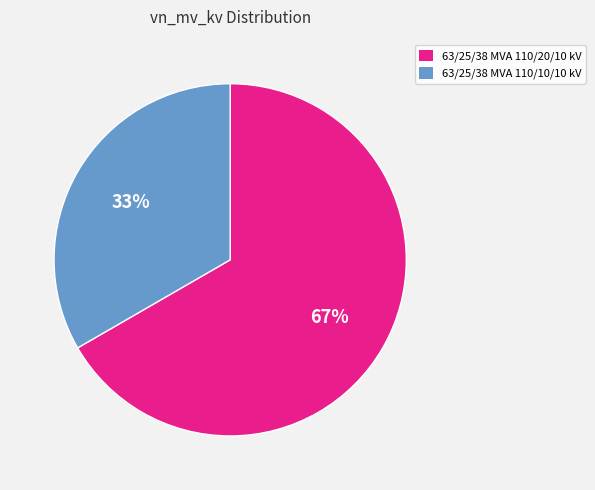

Combined, do 63/25/38 MVA 110/20/10 kV and 63/25/38 MVA 110/10/10 kV account for over 50%?

Yes